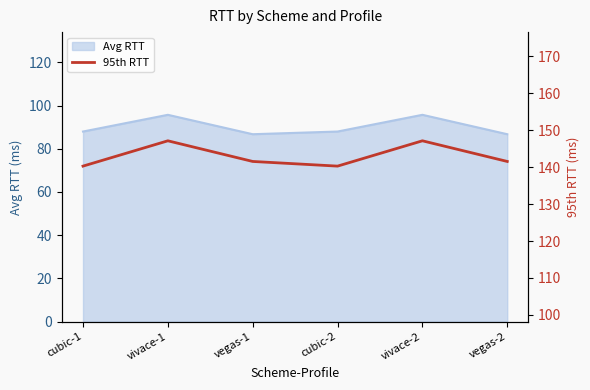

How many interior local valleys (lower than both neighbors) does the data have?

1